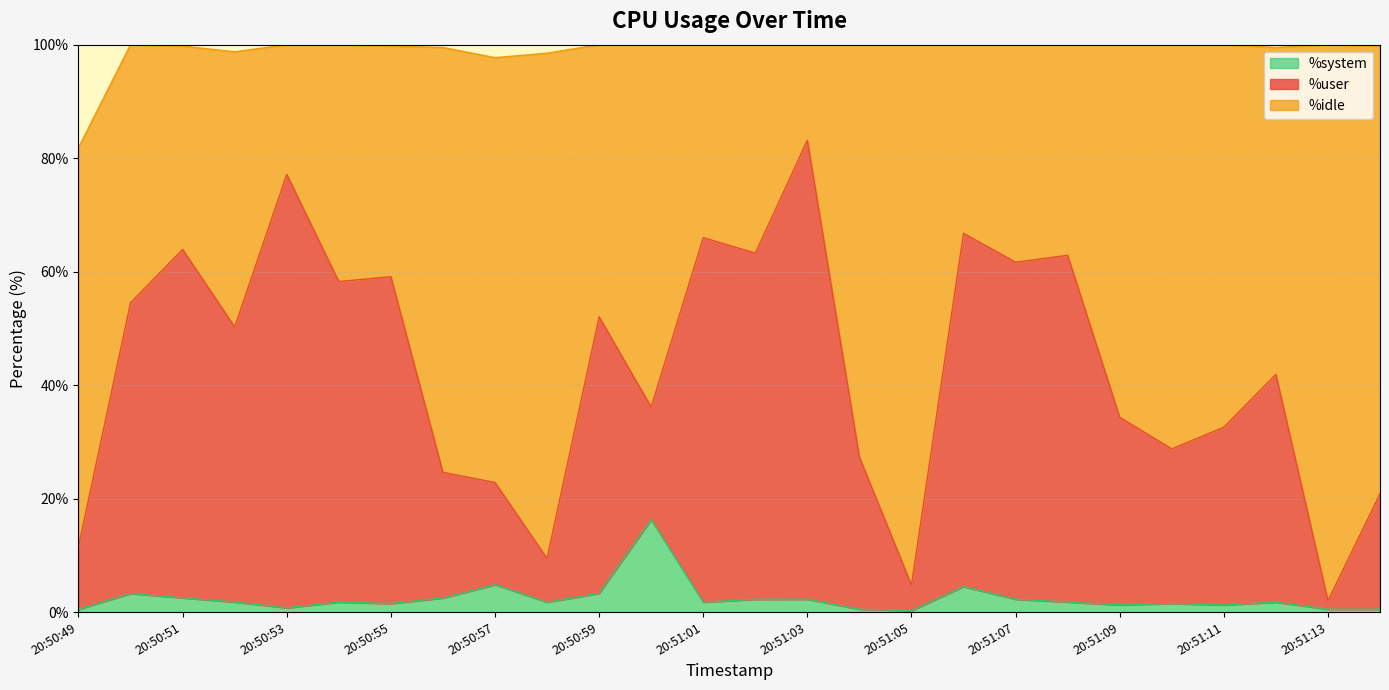

What is the total value across all series at 20:51:07?

100.0